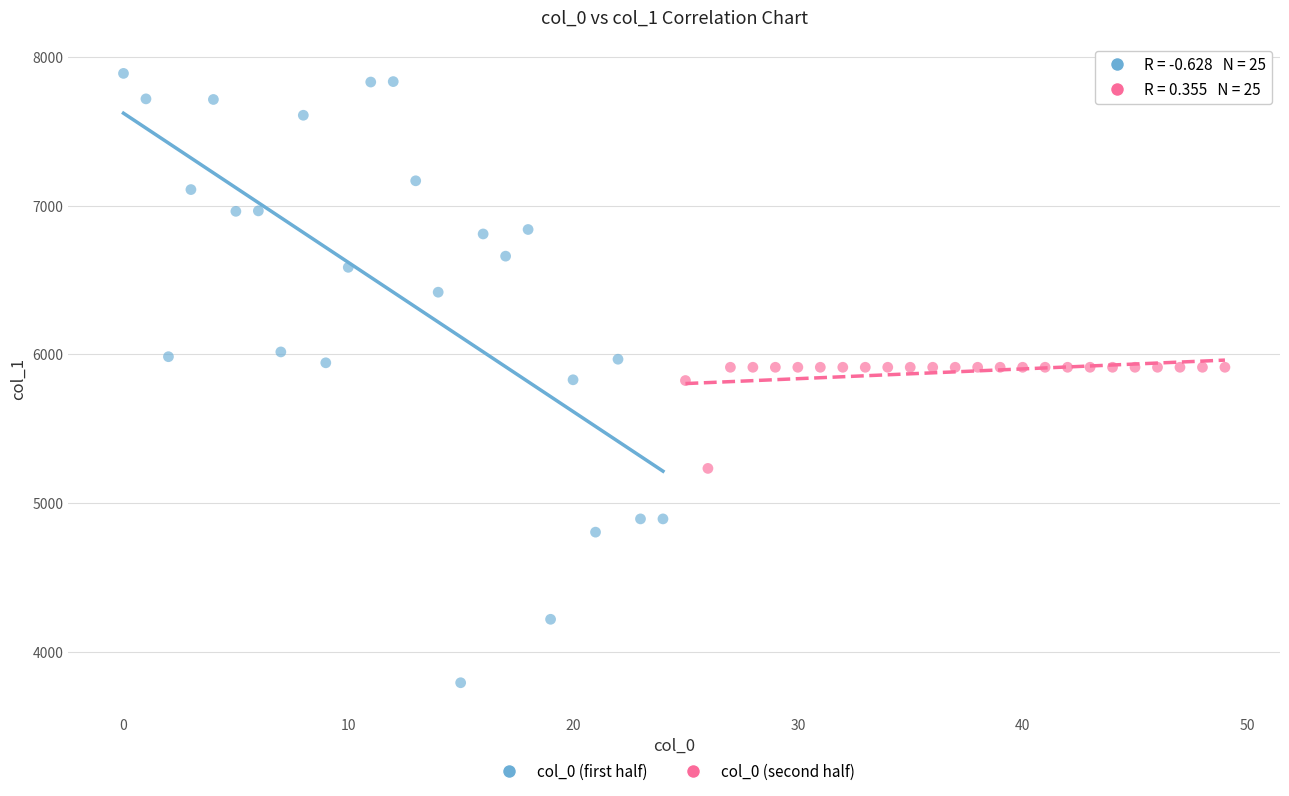

What are all the series names shown in the legend?

col_0 (first half), col_0 (second half)